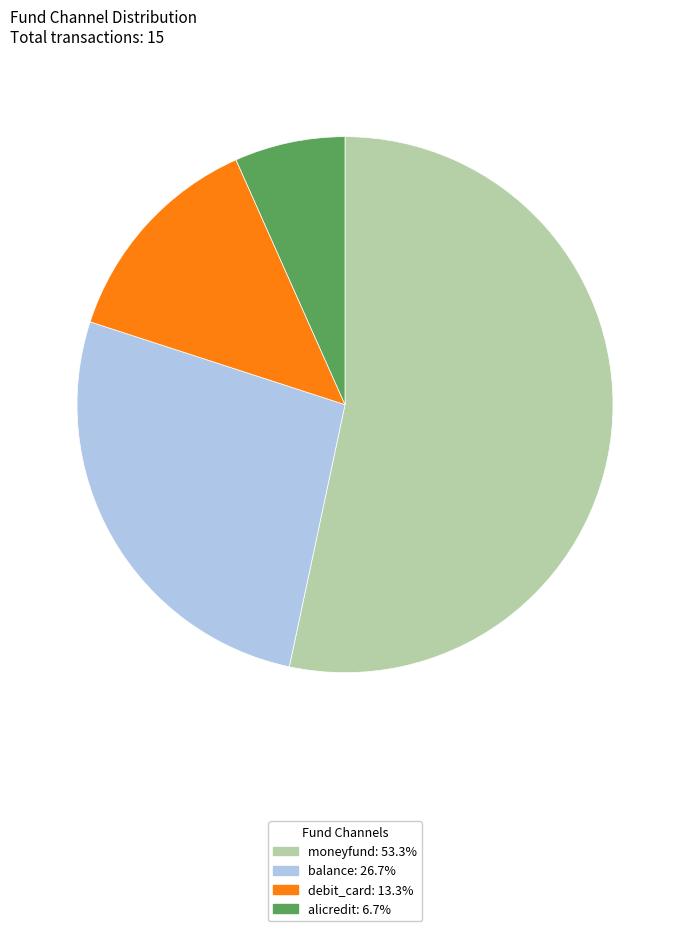

Is it true that balance is 19% of the pie?

False